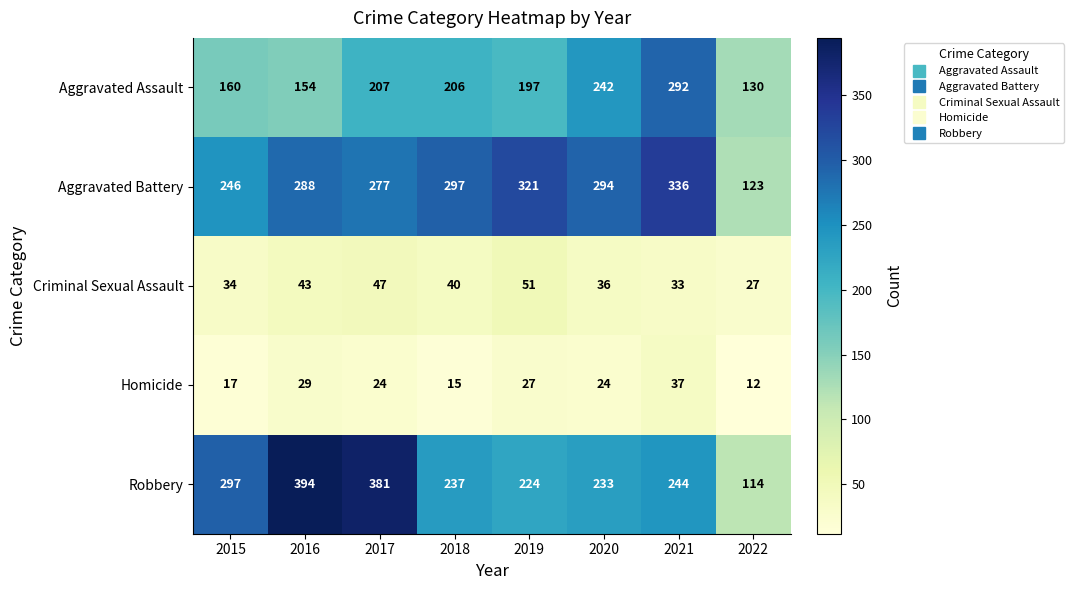

How many categories are shown in the chart?

8